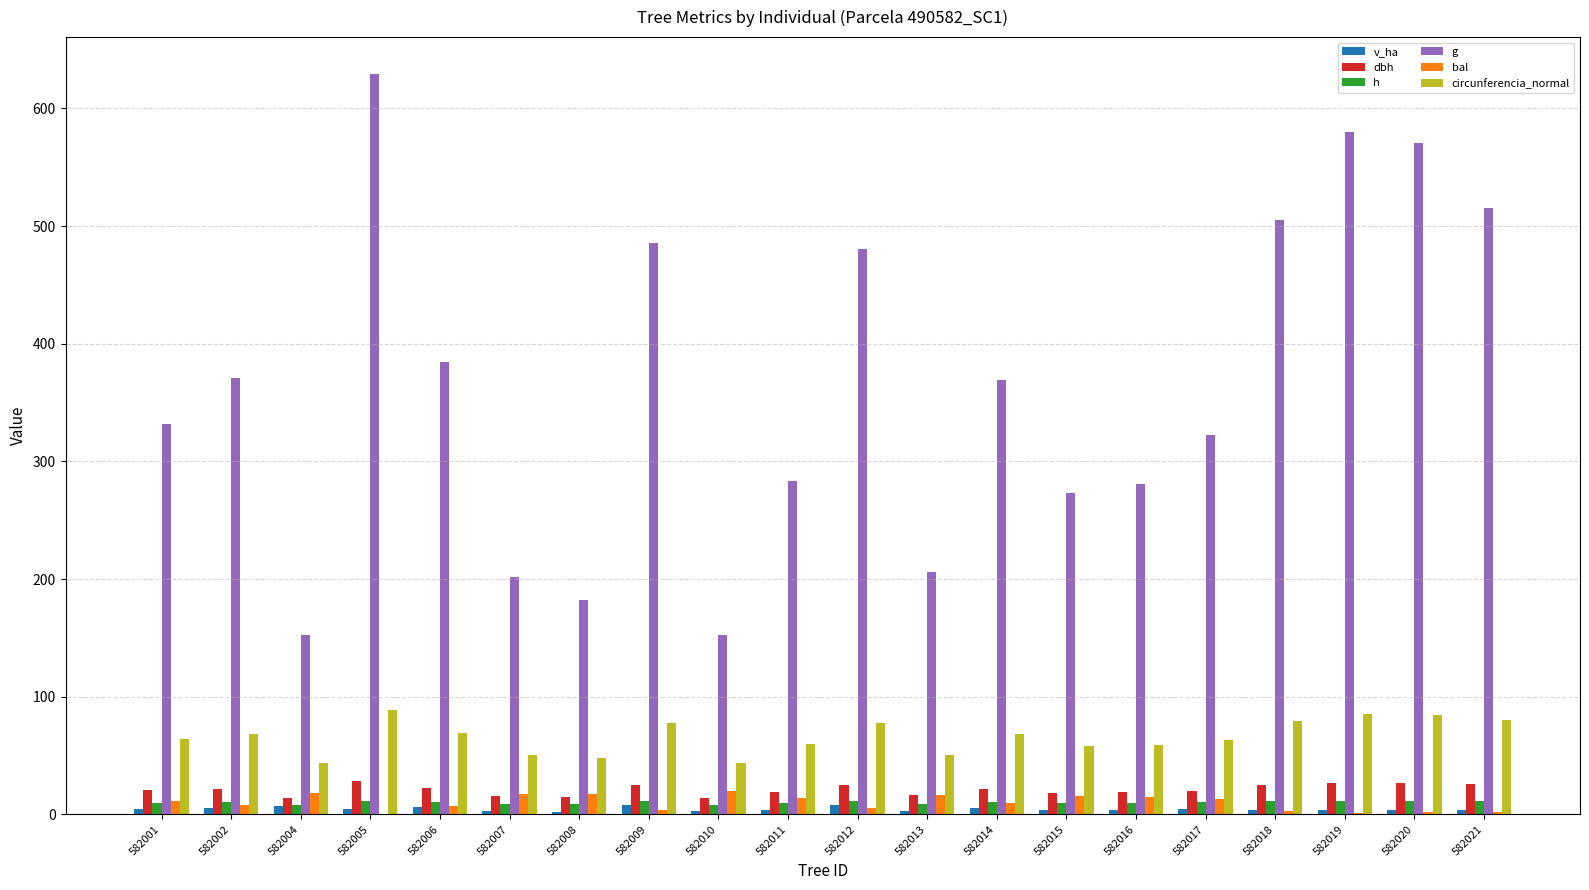

Between 582006 and 582017, which series saw the biggest shift?

g